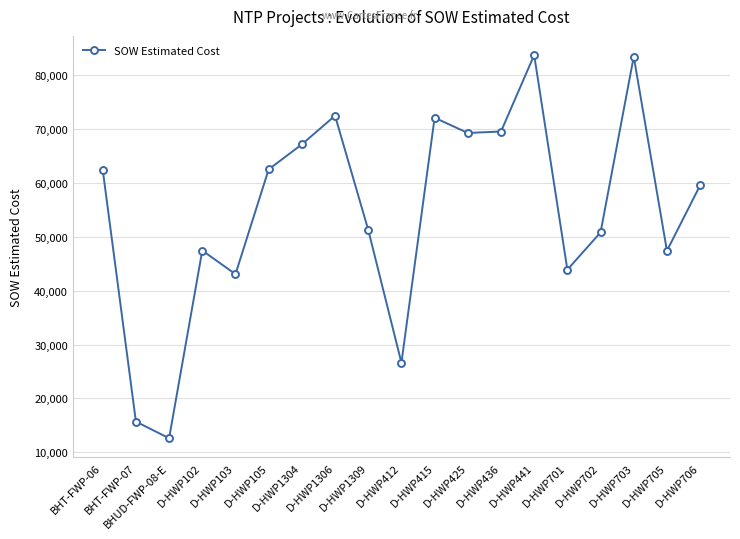

True or false: there are more than 2 points higher than both neighbors.

True